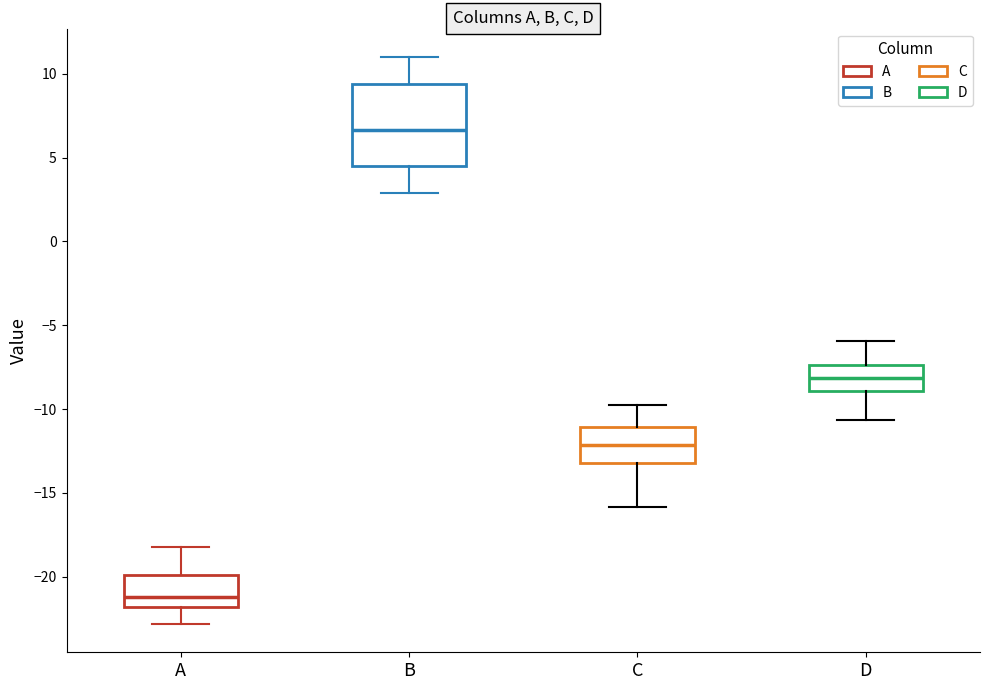

Reading left to right, read every box against the y-axis: the position of its median line, the range the box covers, and the ends of its whiskers. The values are not printed on the chart, so give them approximately, as read against the axis.

A: median -21.0, box -22.0 to -20.0, whiskers -23.0 to -18.0
B: median 6.5, box 4.5 to 9.5, whiskers 3.0 to 11.0
C: median -12.0, box -13.0 to -11.0, whiskers -16.0 to -10.0
D: median -8.0, box -9.0 to -7.5, whiskers -10.5 to -6.0